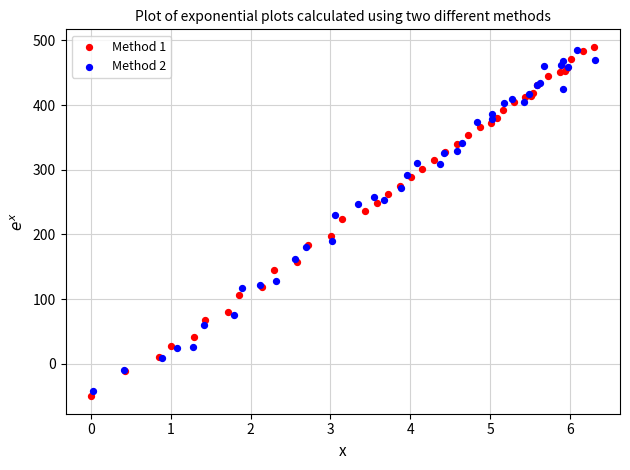

Which series contains the highest Y value?

Method 1